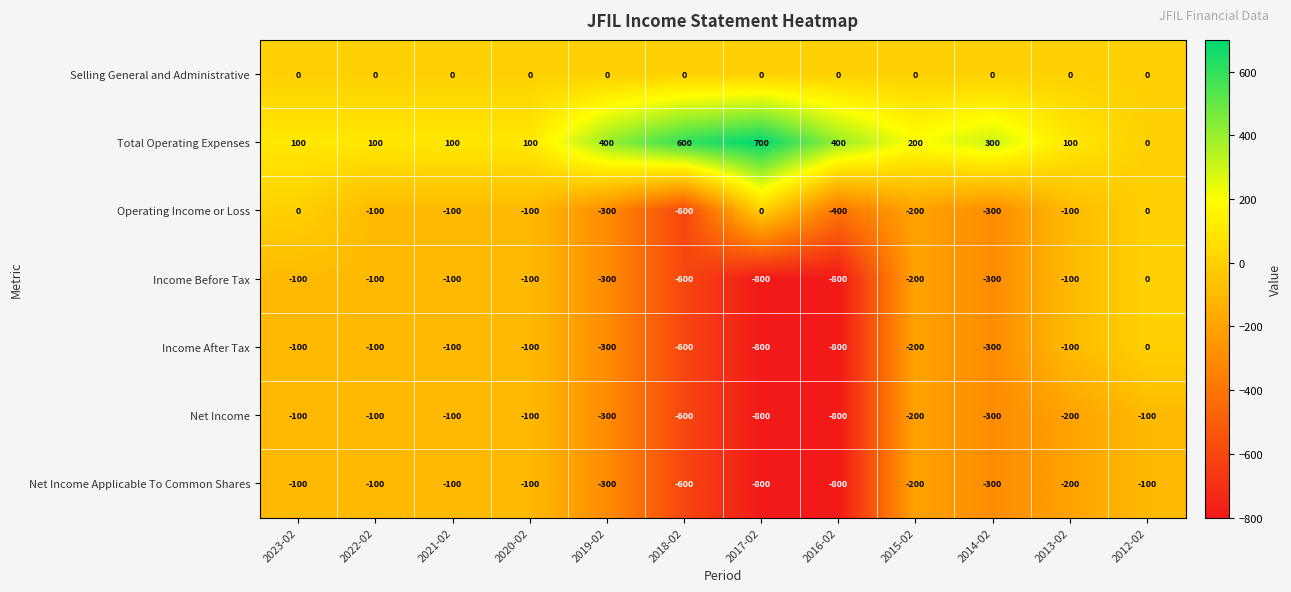

The Income After Tax series shows -1297 at 2016-02. True or false?

False